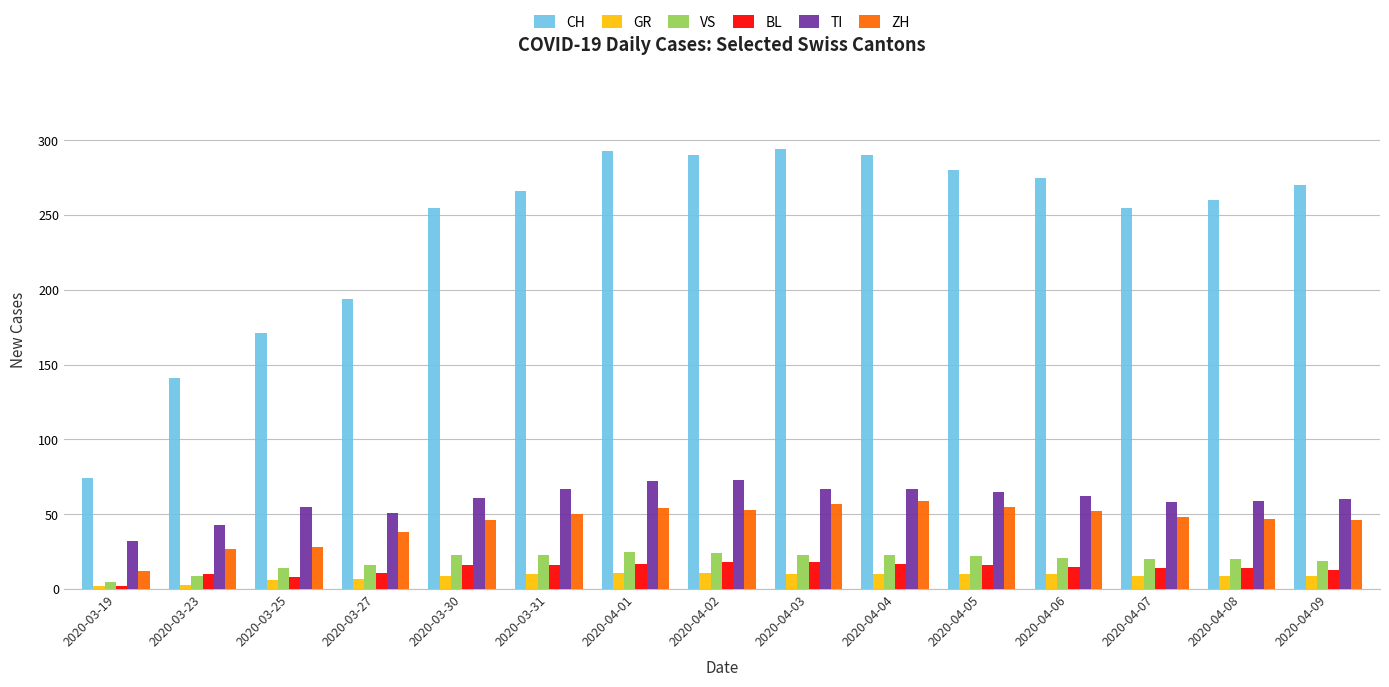

What is the total value across all series at 2020-03-27?

317